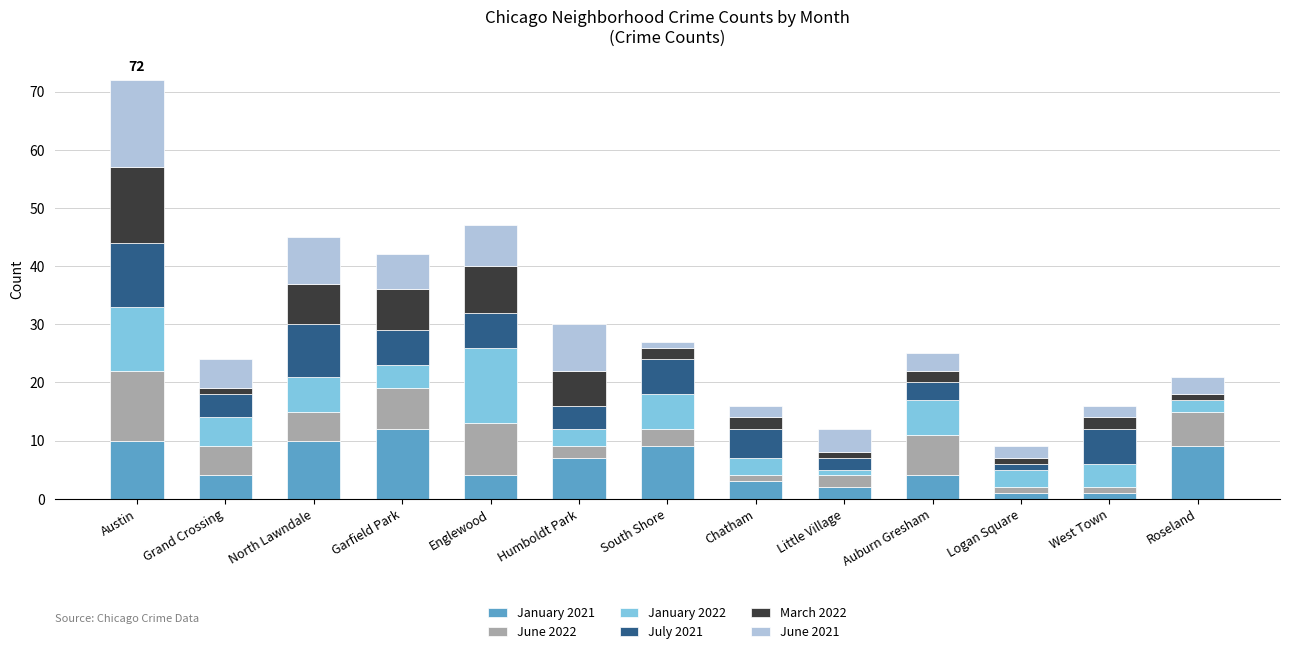

The January 2021 series shows 9 at South Shore. True or false?

True